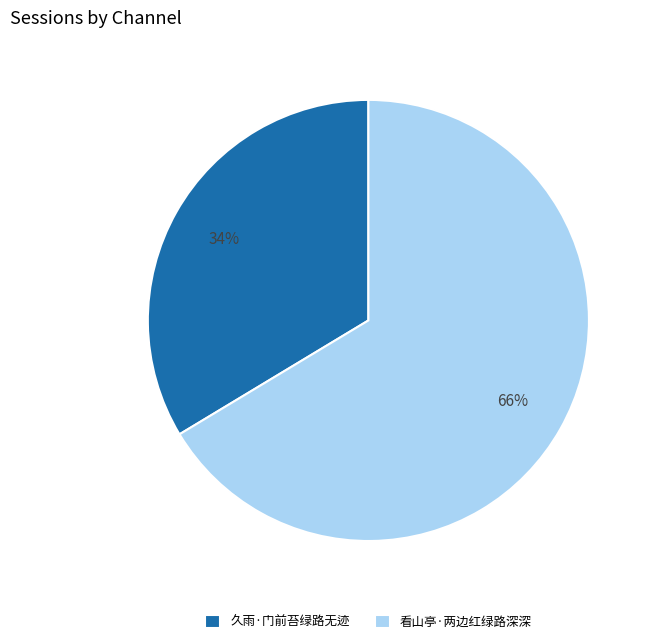

What is the ratio of the value at 久雨·门前苔绿路无迹 to the value at 看山亭·两边红绿路深深?

0.5